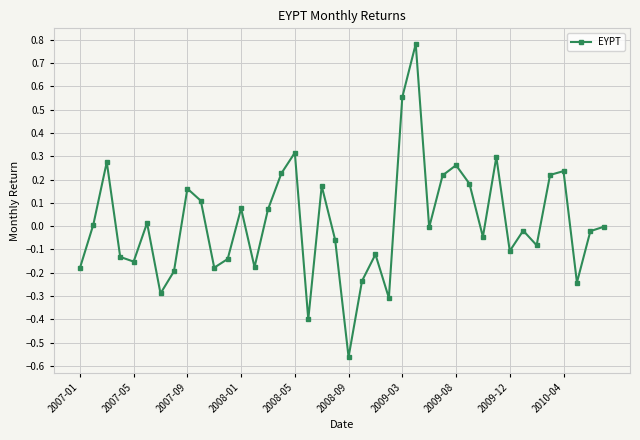

How many lines are shown in the chart?

1